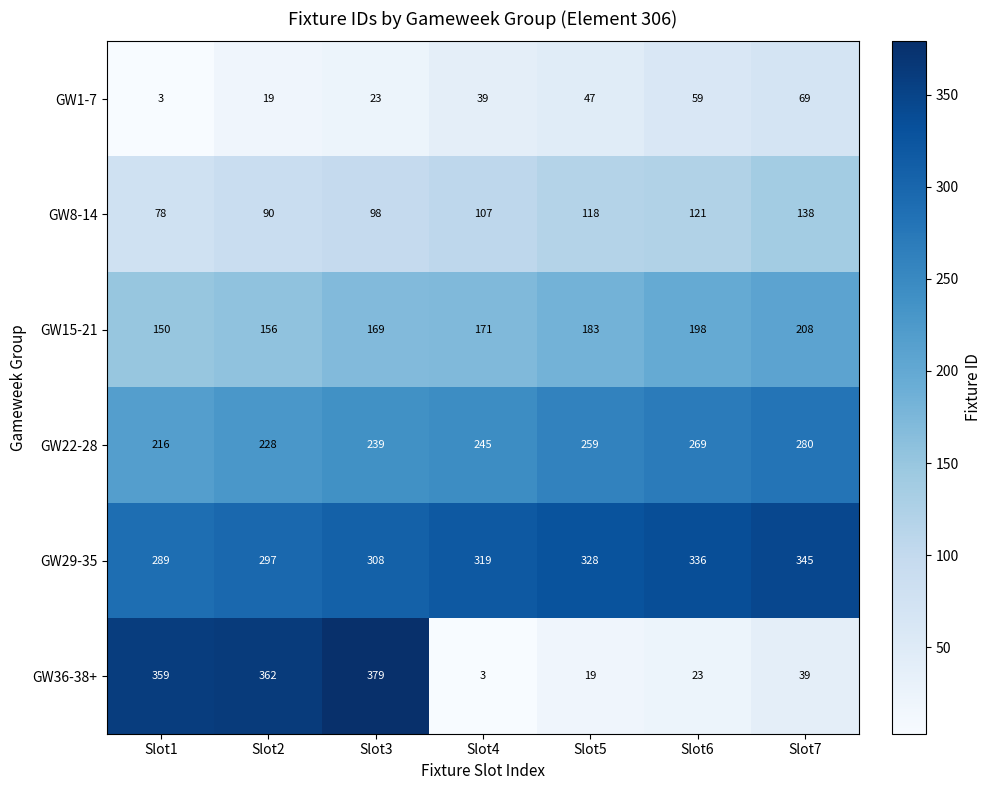

Count the number of data series in this chart.

6